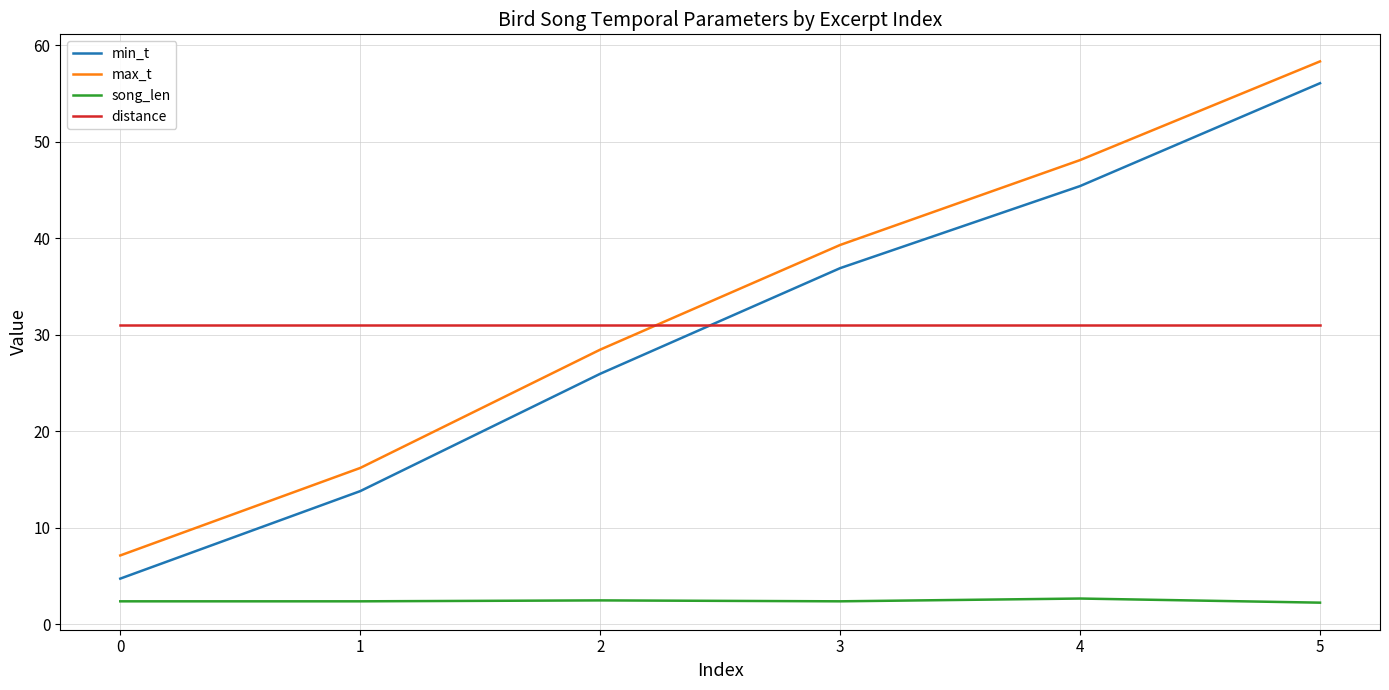

At which category is the sum across all series the highest?

5